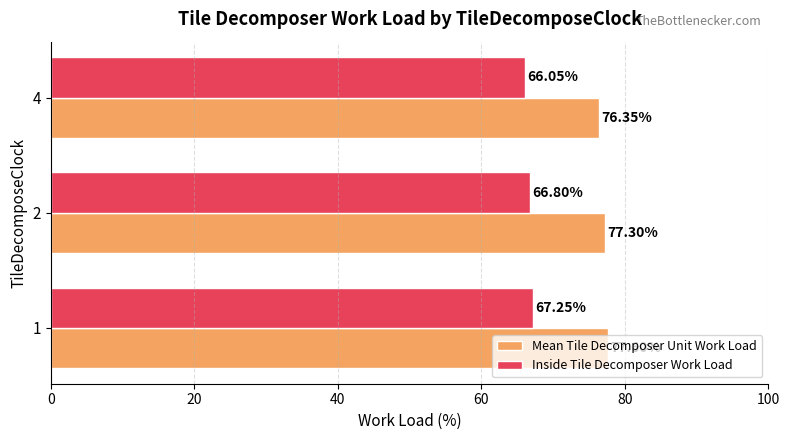

What is the sum of all Inside Tile Decomposer Work Load values?

200.1